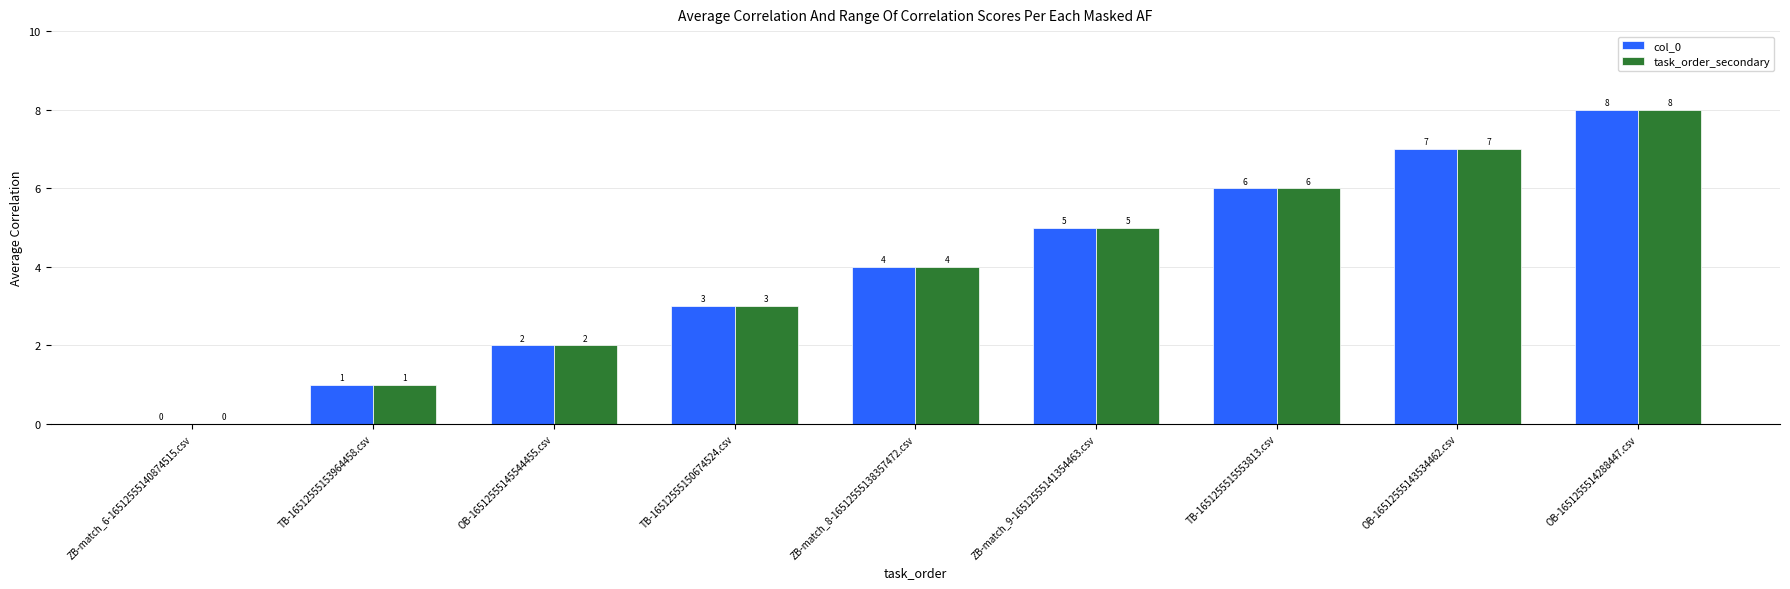

Read the task_order_secondary value at ZB-match_9-16512555141354463.csv.

5